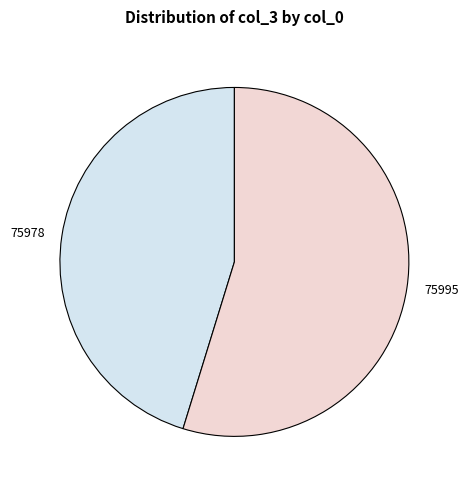

How many slices are in this pie chart?

2